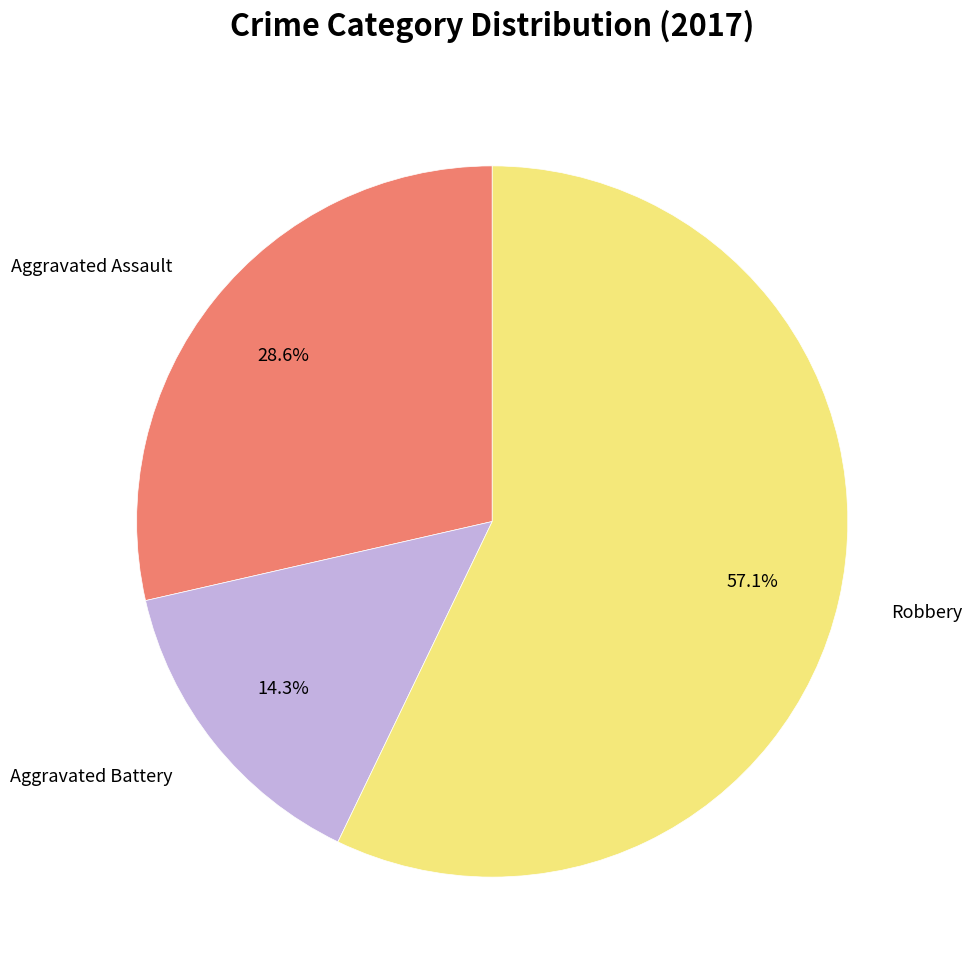

How many segments does this pie chart have?

3